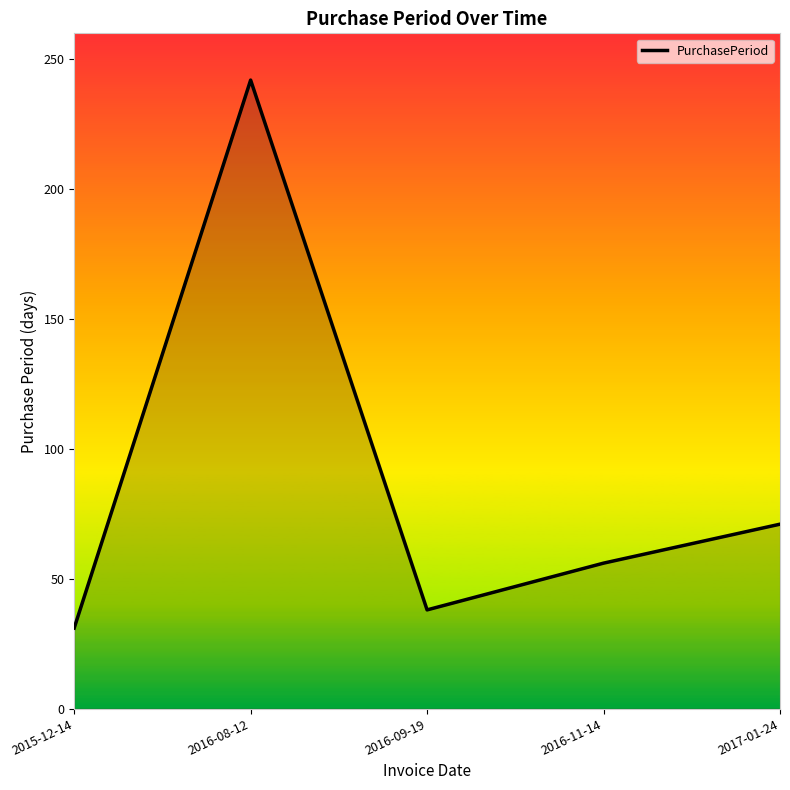

What is the change in value from 2016-08-12 to 2016-09-19?

-204